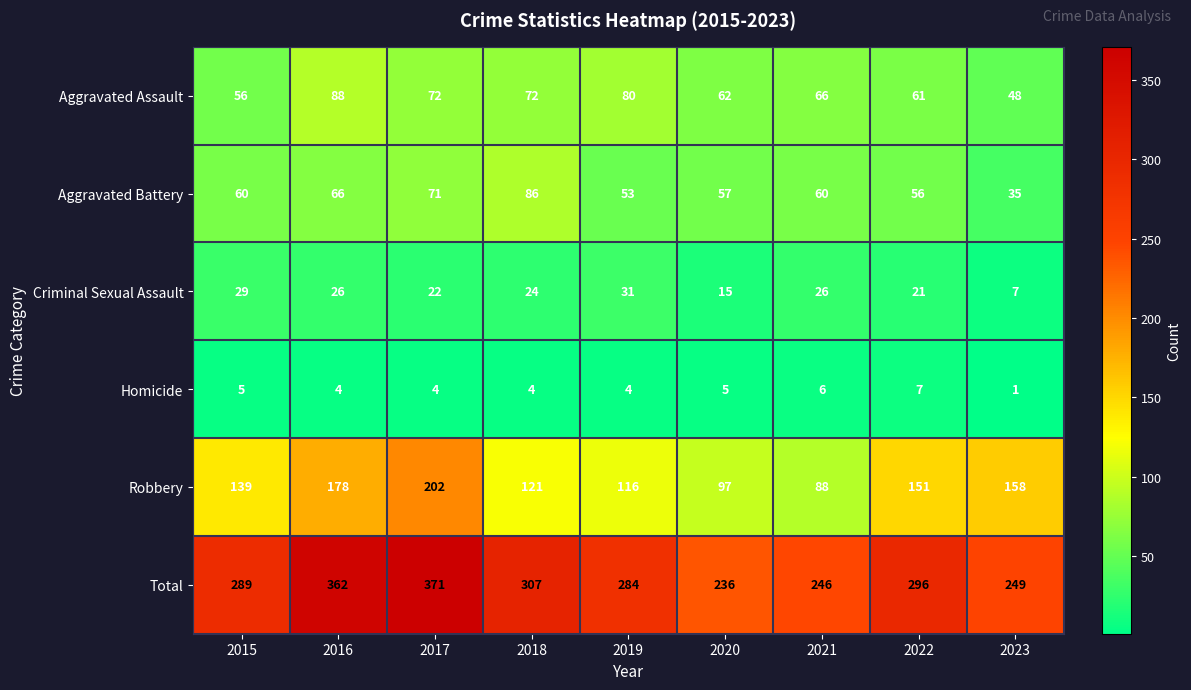

Where does the Homicide series first go above 4?

2015